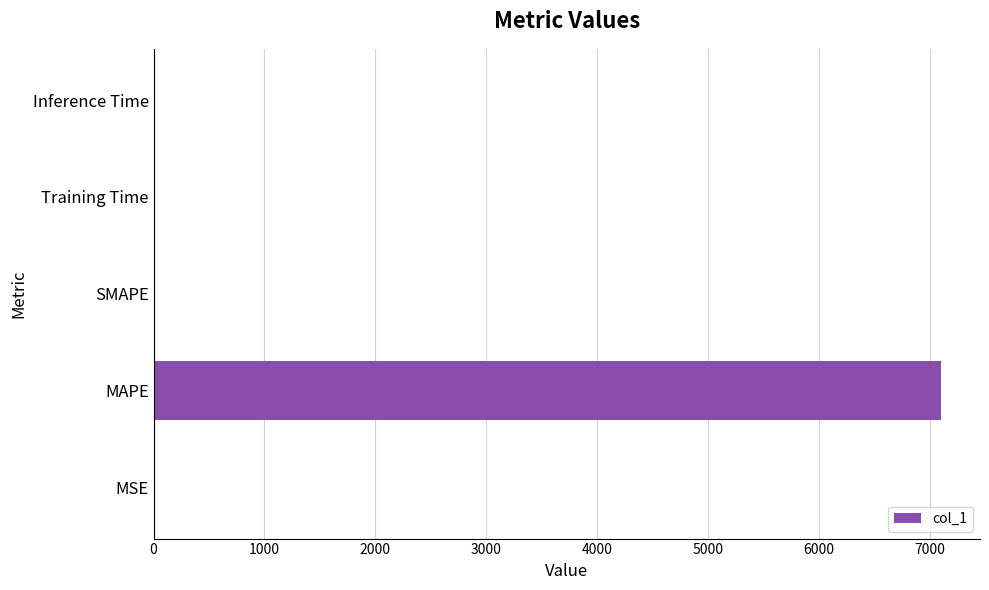

Between MSE and MAPE, which is larger?

MAPE